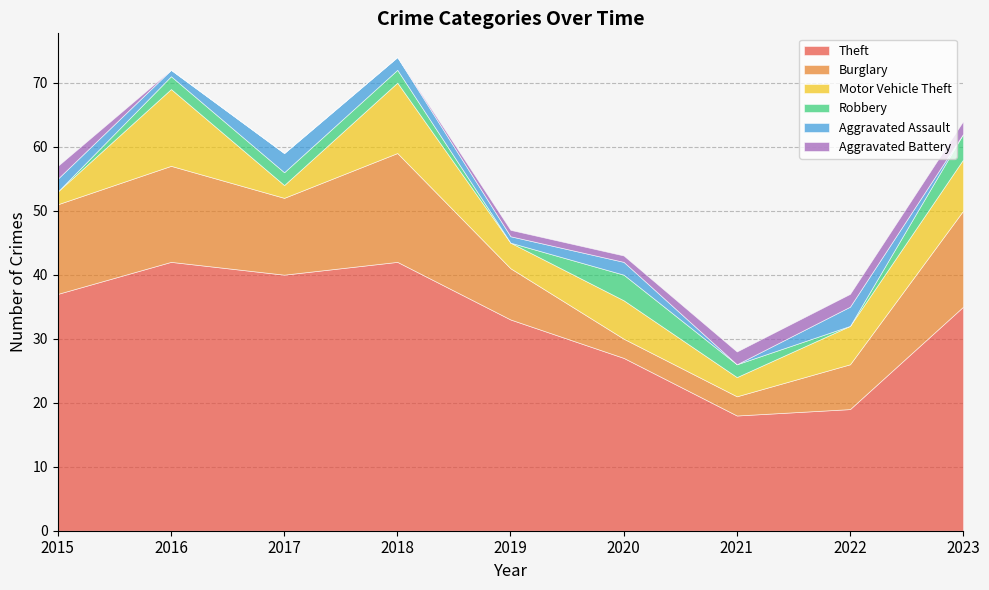

At which label is Theft closest to 30?

2019